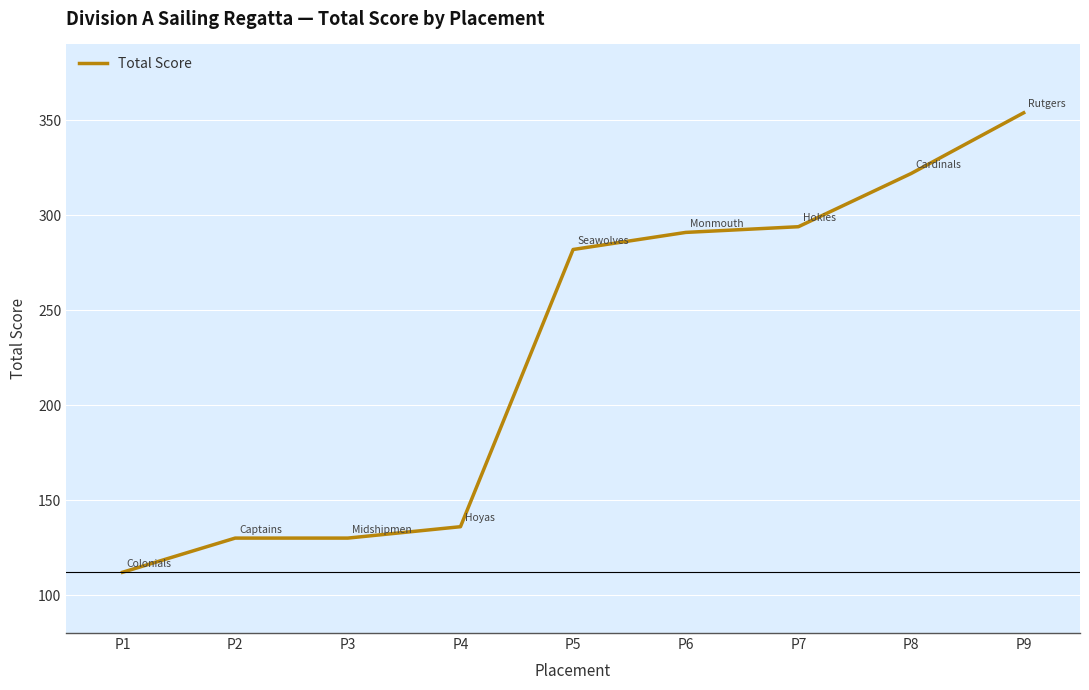

What is the difference between the values at P8 and P3?

192